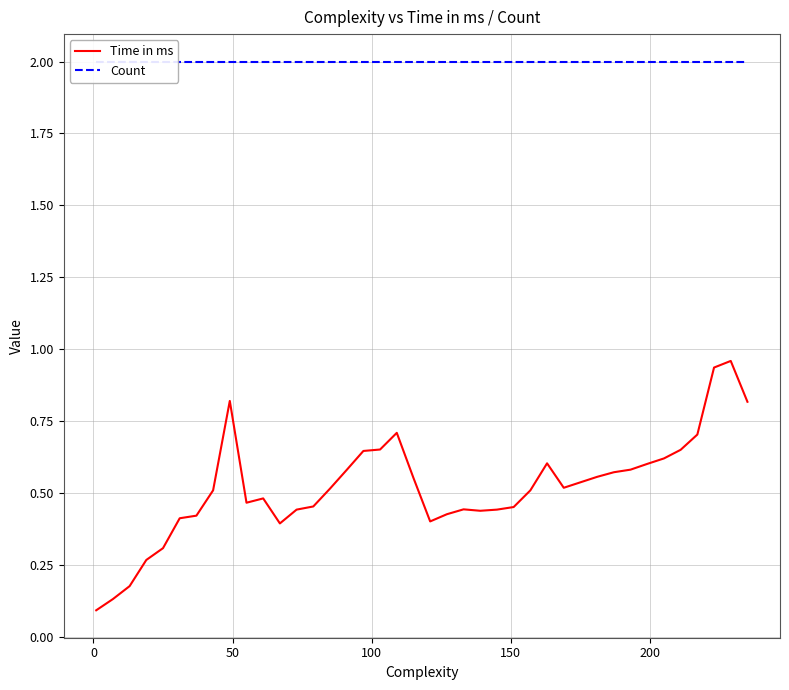

How many categories are shown in the chart?

40